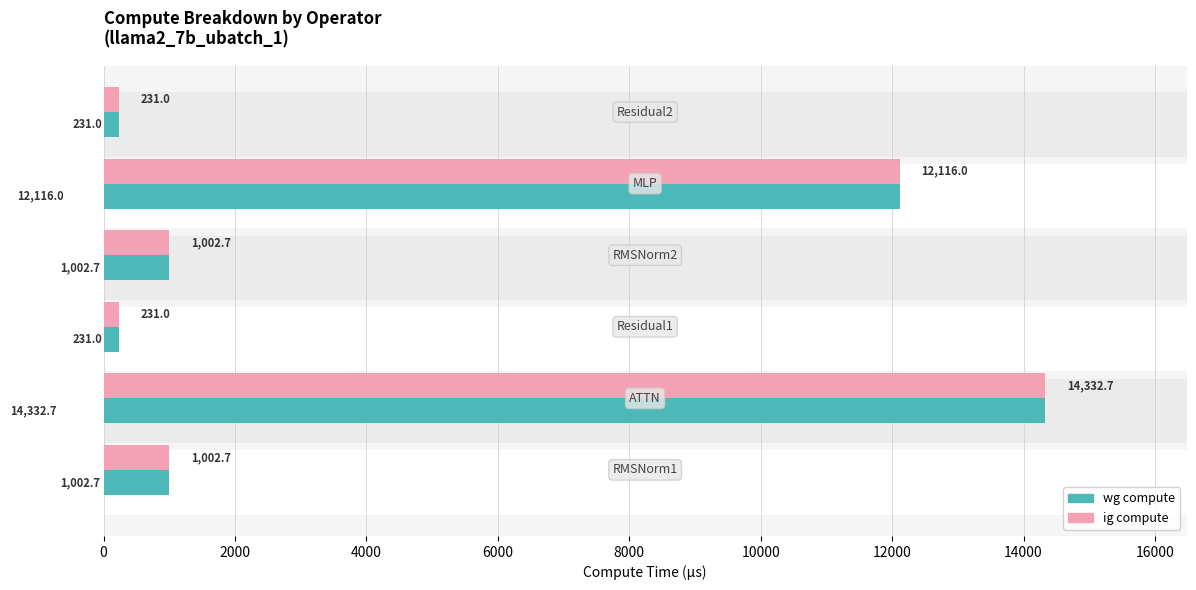

Is it true that wg compute equals 1002.7 at 0?

True